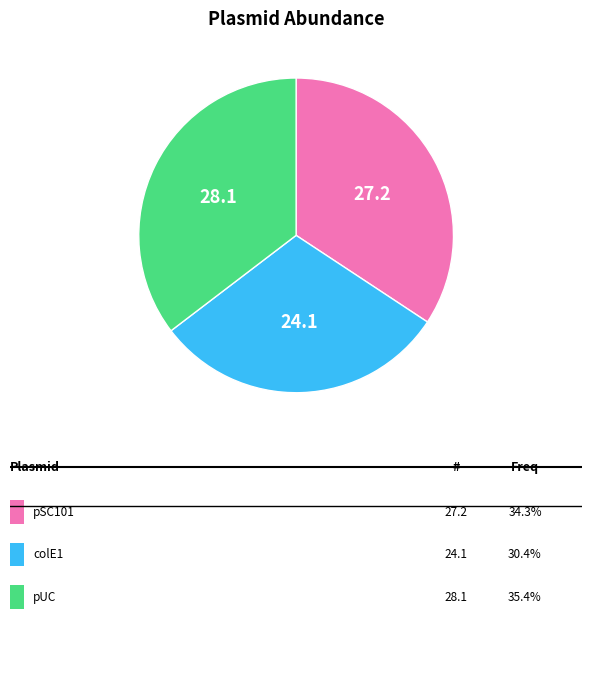

Is there any slice that represents more than half of the pie?

No